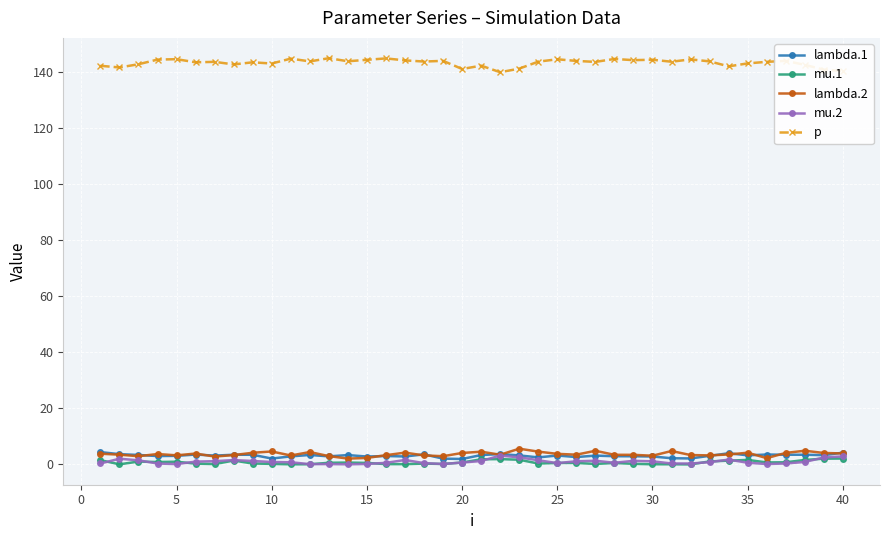

What is the difference between the maximum and minimum values in the mu.1 series?

2.1